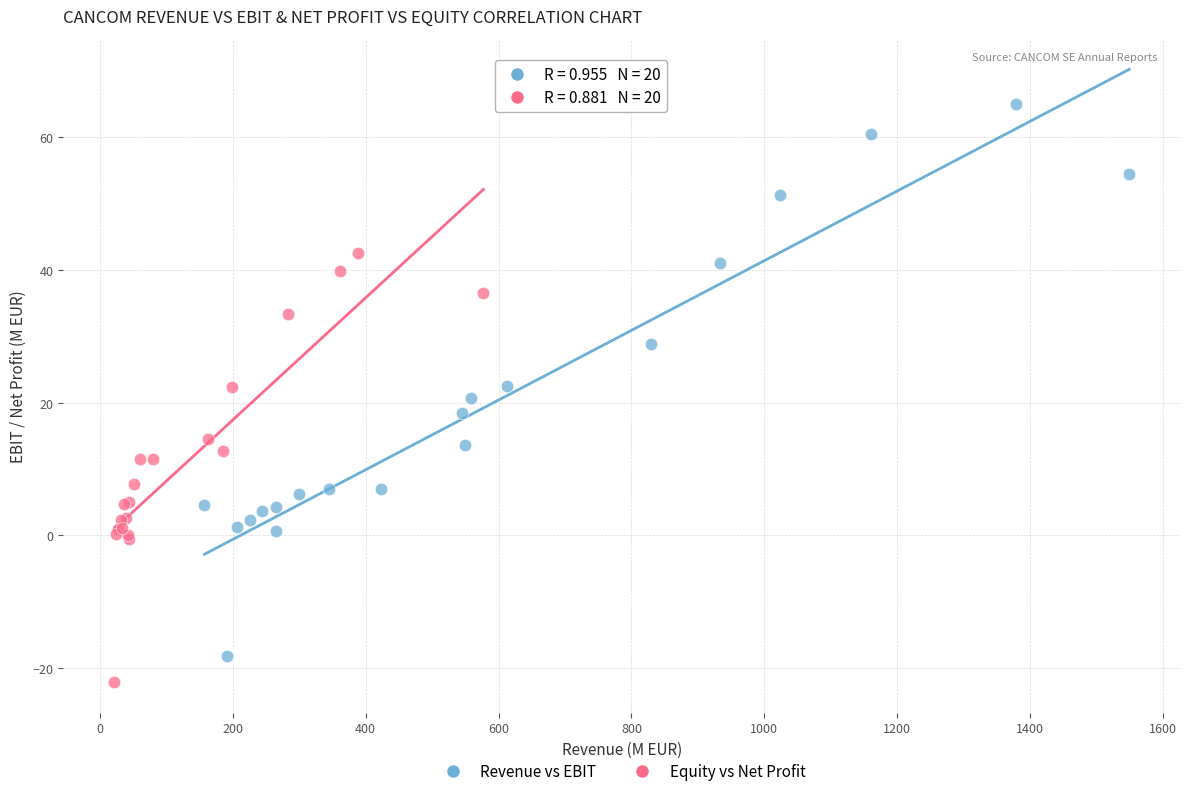

Which series has the widest spread of Y values?

Revenue vs EBIT